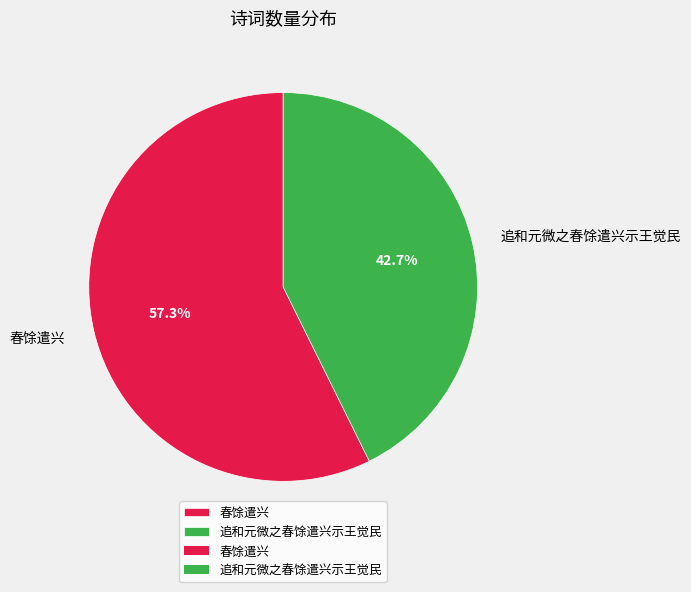

What is the total percentage of 追和元微之春馀遣兴示王觉民 and 春馀遣兴?

100.0%